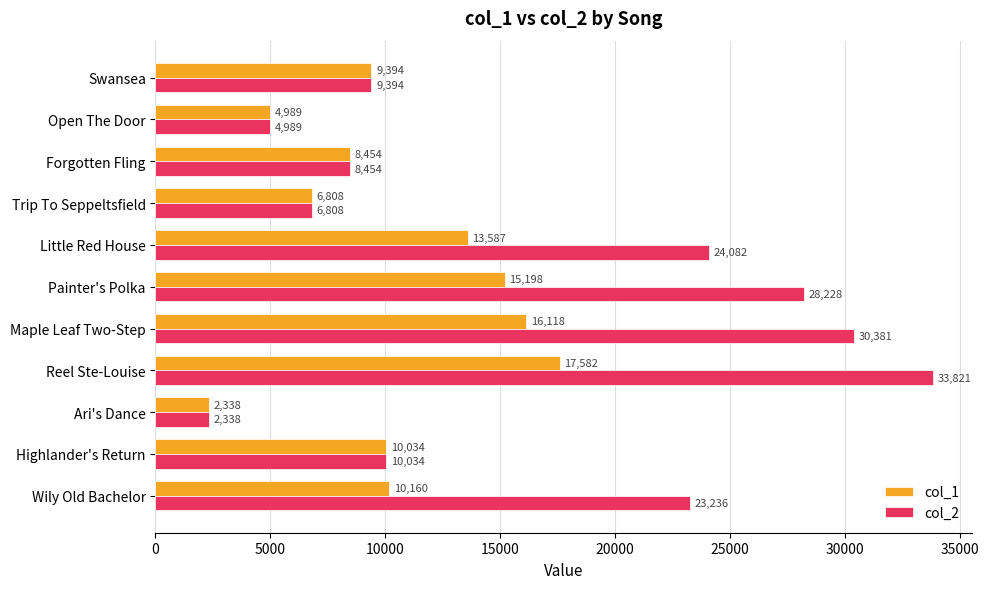

What is the average value of the col_2 series?

16524